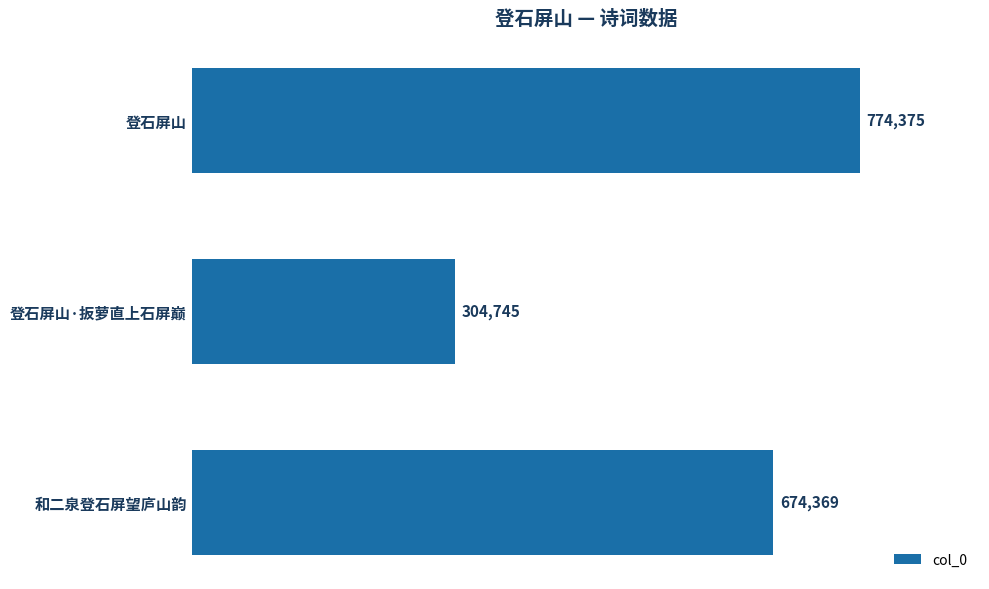

At which label is the value closest to 539560?

和二泉登石屏望庐山韵